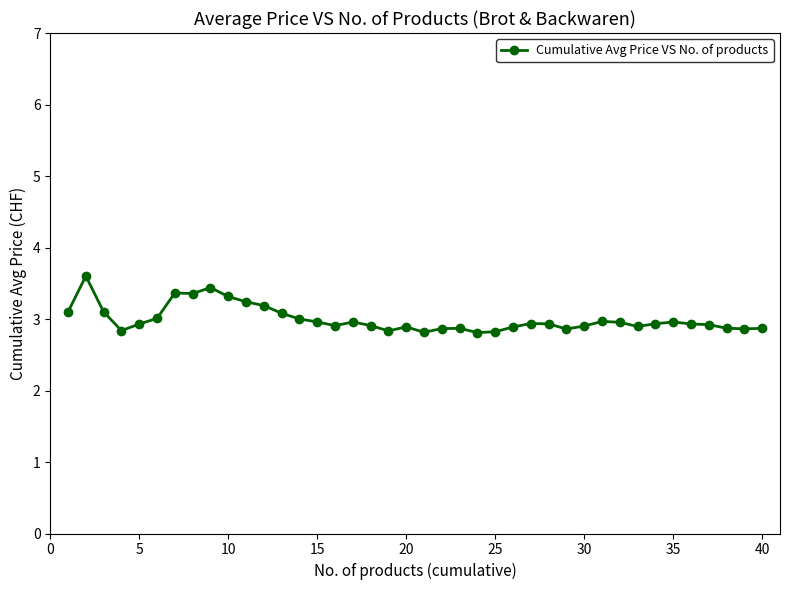

What is the difference between the second highest and minimum values?

0.6